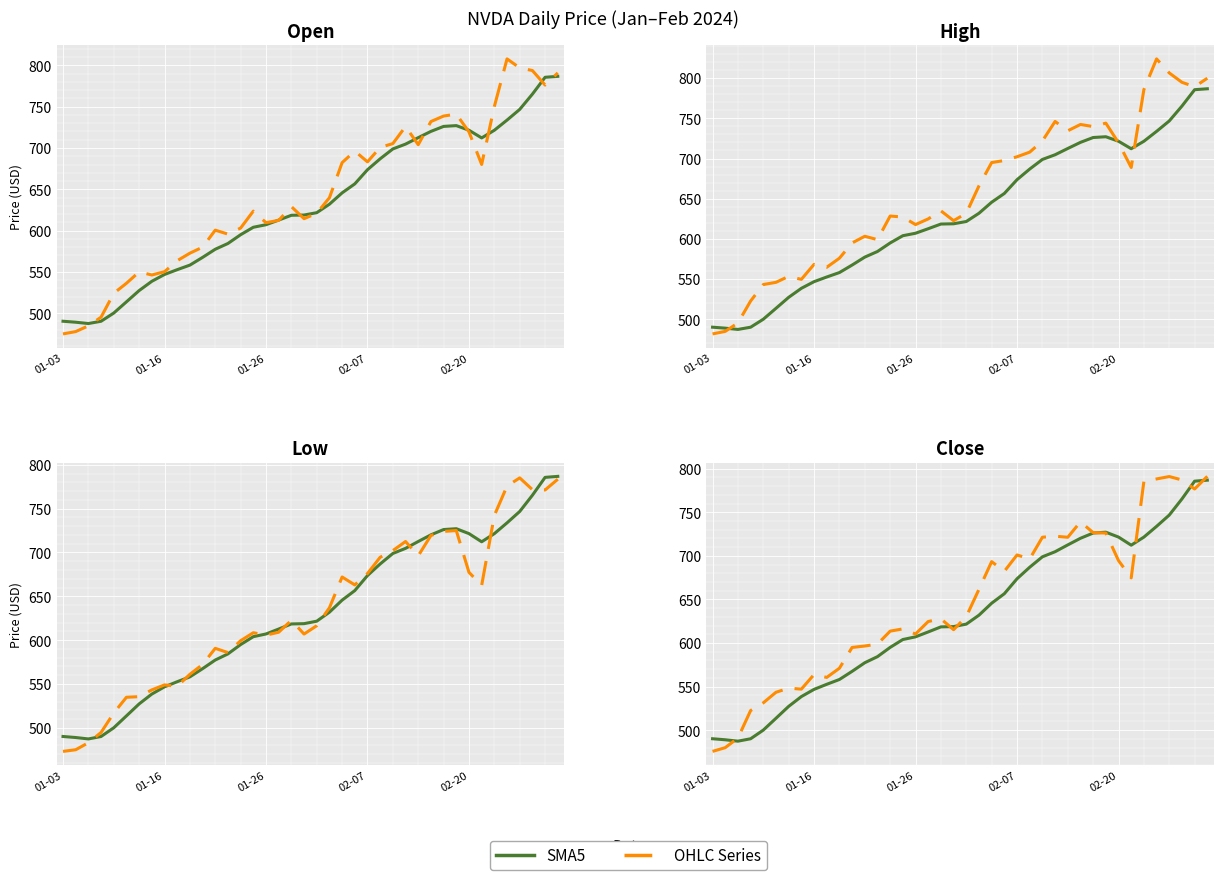

Is the value of Open at 38 greater than the value of High at 18?

Yes